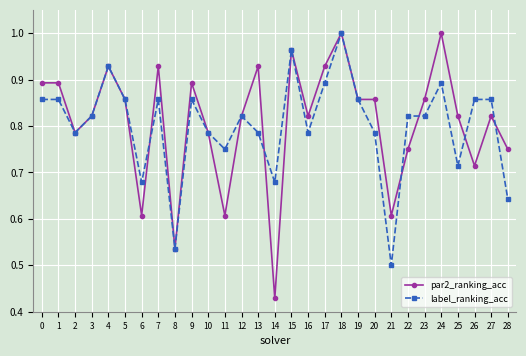

What are all the series names shown in the legend?

par2_ranking_acc, label_ranking_acc